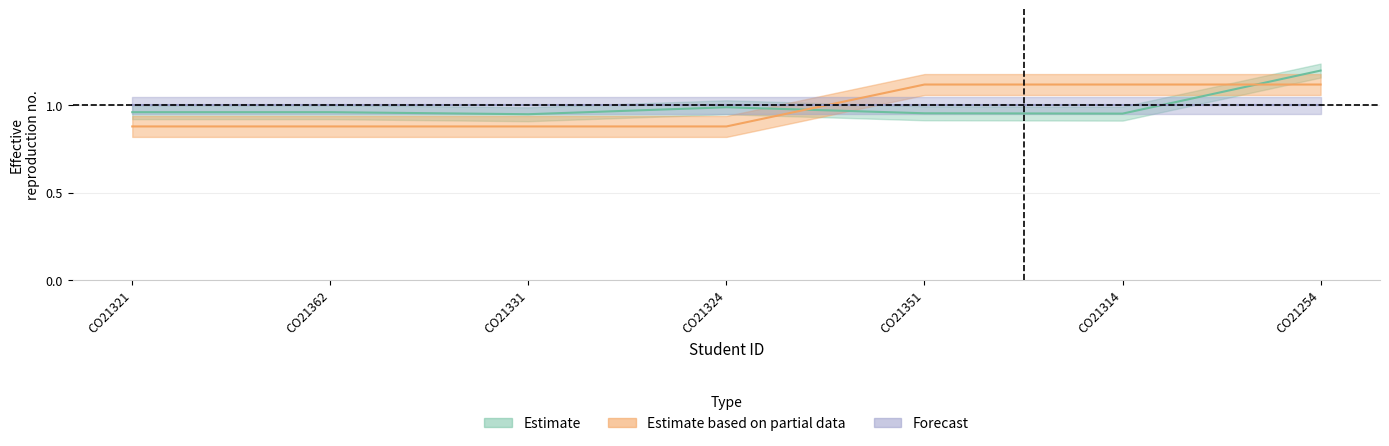

What is the value of the Estimate based on partial data point at the 3rd from the left?

0.9